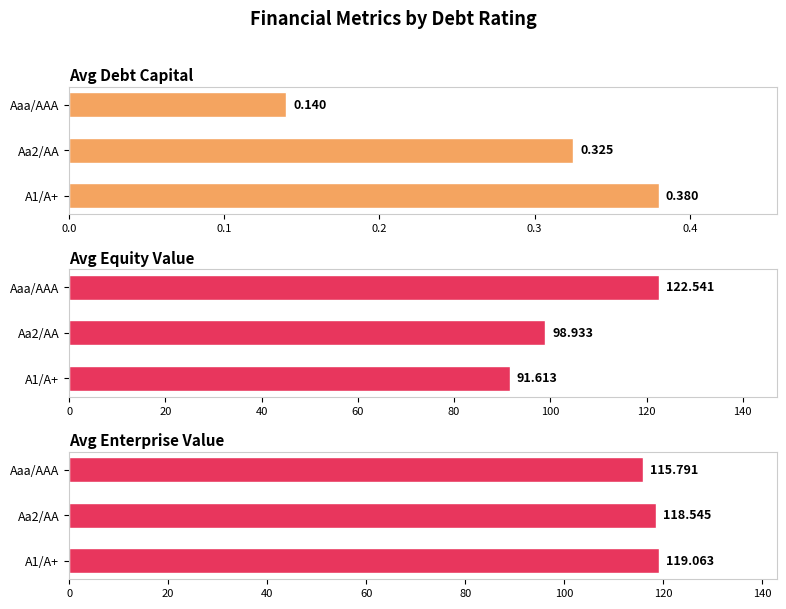

Between Aaa/AAA and Aa2/AA, which series saw the biggest shift?

Avg Equity Value